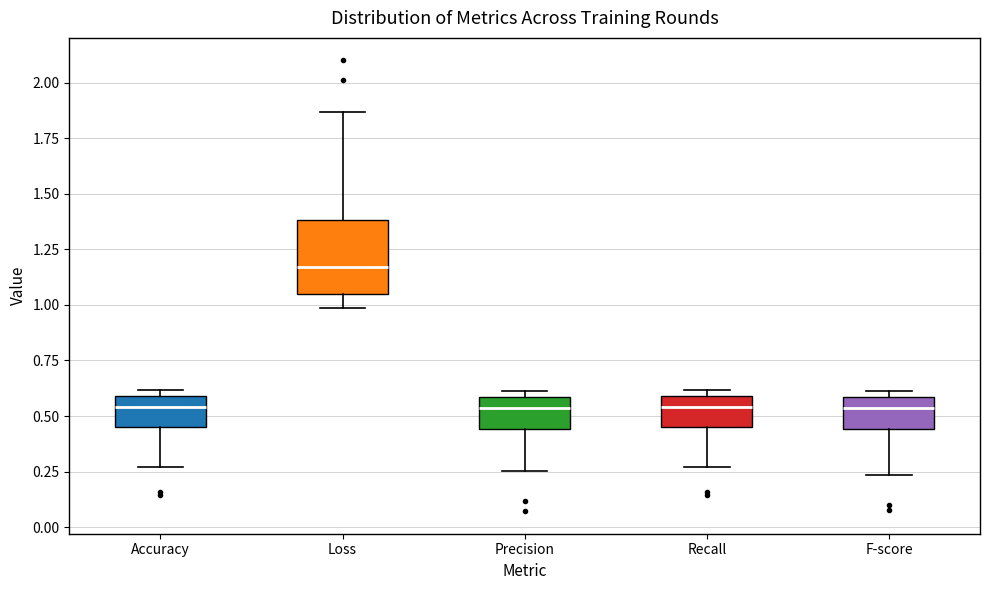

Which box's median line is the highest?

Loss